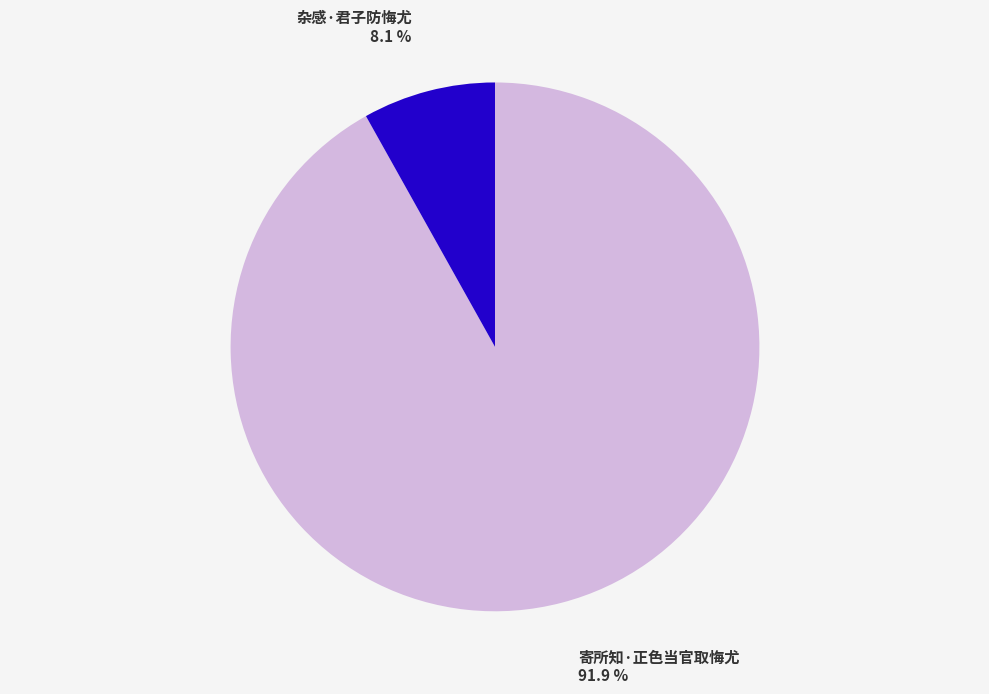

To the nearest percent, what portion does 寄所知·正色当官取悔尤 represent?

92%